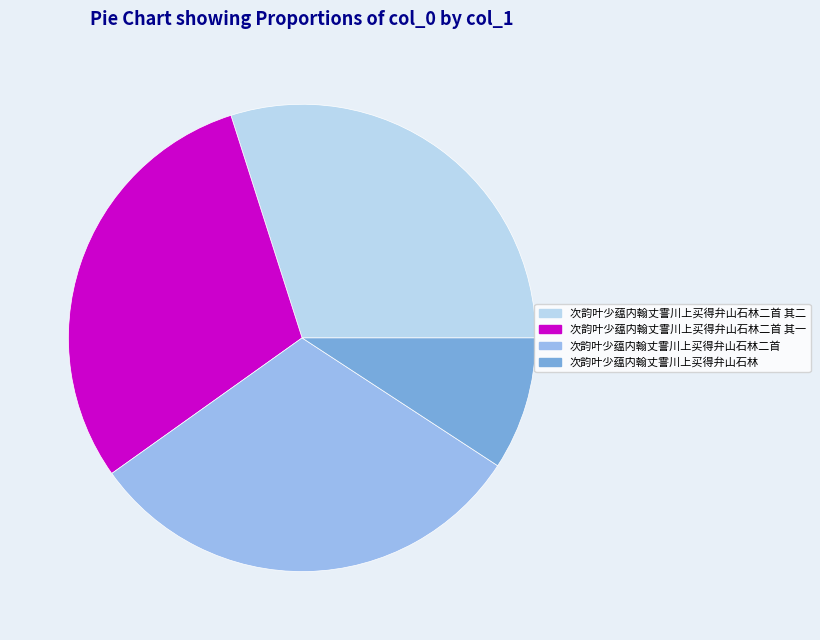

The 次韵叶少蕴内翰丈霅川上买得弁山石林 slice represents 9% of the pie. True or false?

True